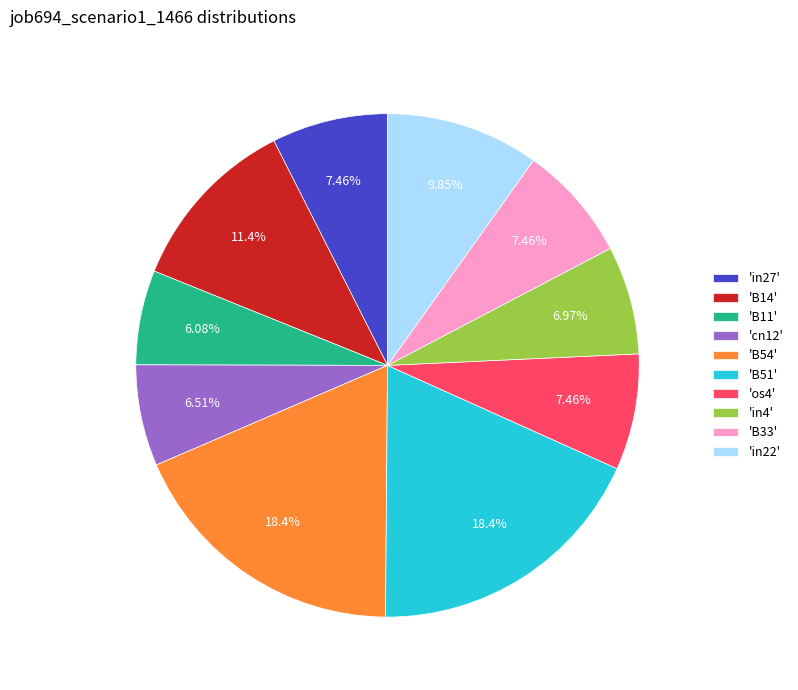

Is the sum of 'B51' and 'B11' greater than half?

No